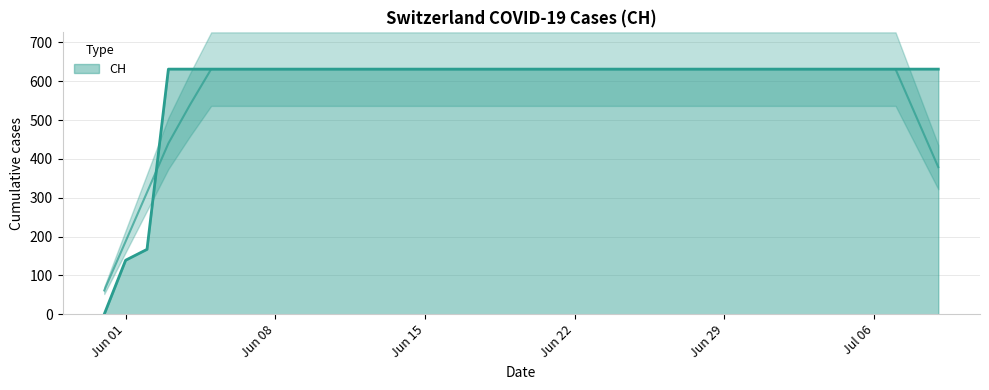

What is the sum of all values?

23653